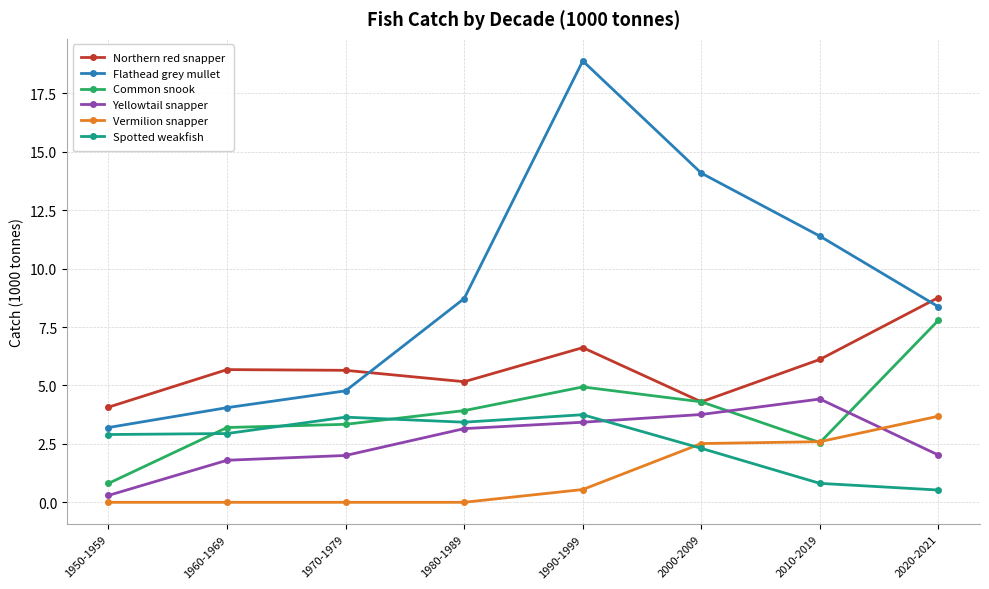

Between 1960-1969 and 1970-1979, which series saw the biggest shift?

Flathead grey mullet